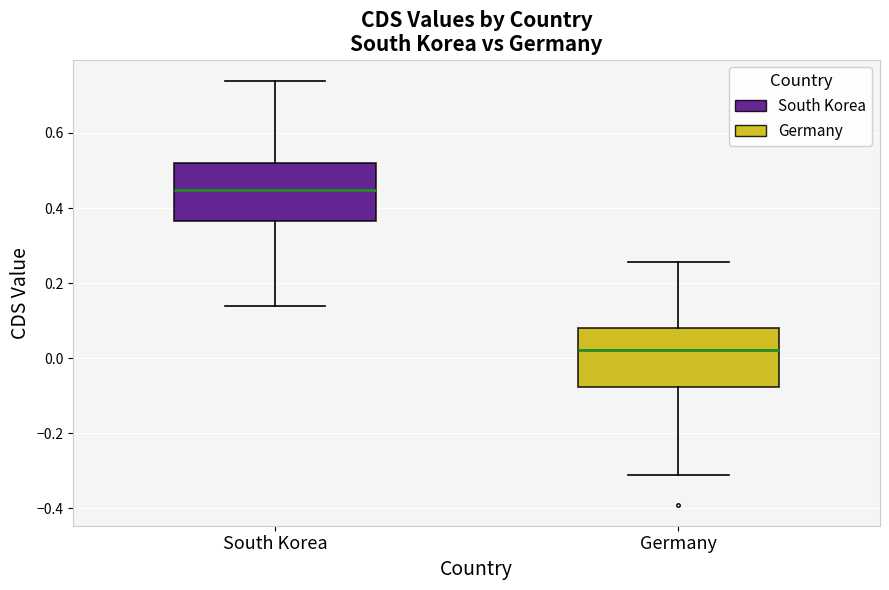

Reading left to right, read every box against the y-axis: the position of its median line, the range the box covers, and the ends of its whiskers. The values are not printed on the chart, so give them approximately, as read against the axis.

South Korea: median 0.44, box 0.36 to 0.52, whiskers 0.14 to 0.74
Germany: median 0.02, box -0.08 to 0.08, whiskers -0.30 to 0.26